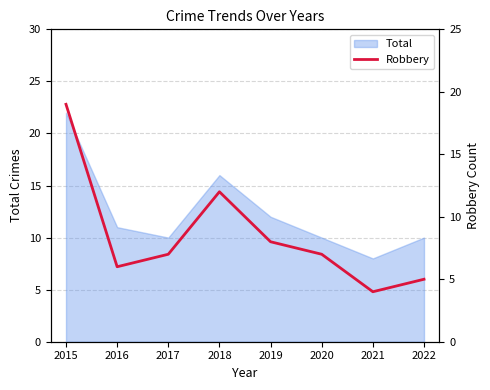

The value at 2017 is 4. True or false?

False